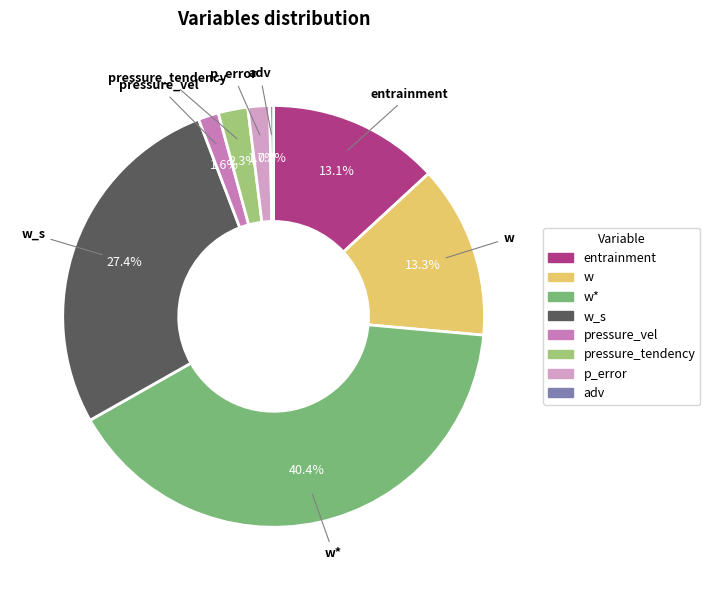

Is p_error the majority of the pie?

No